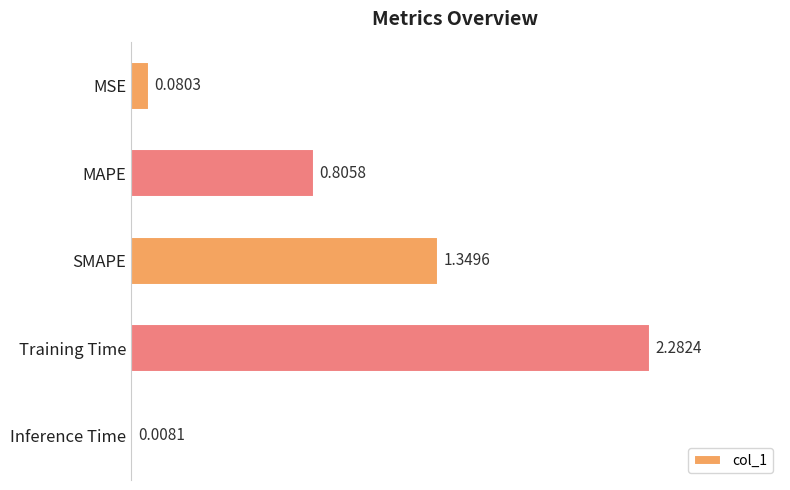

At which label is the value closest to 1?

MAPE